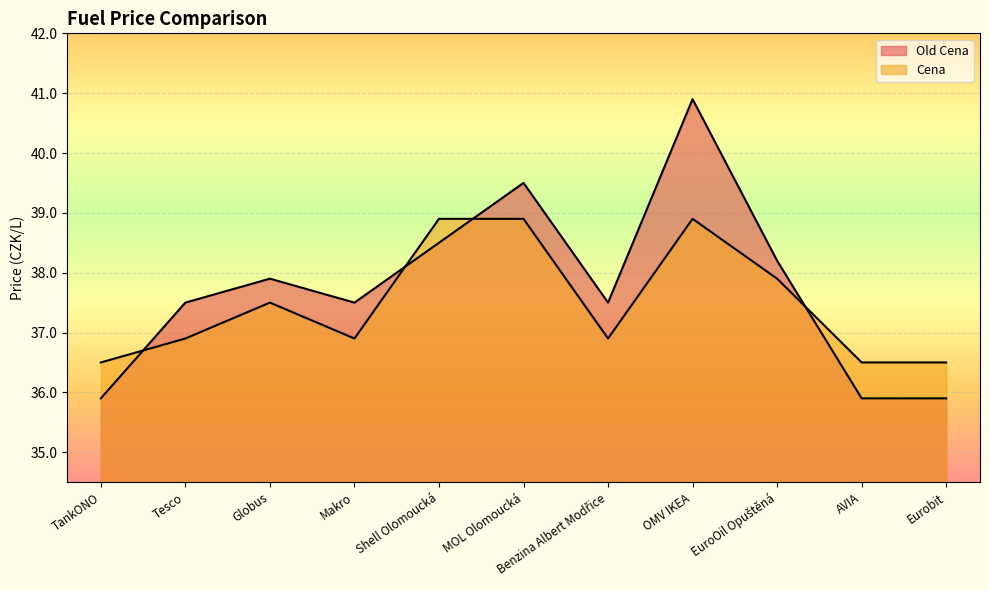

How many interior local peaks does the Cena series have?

2